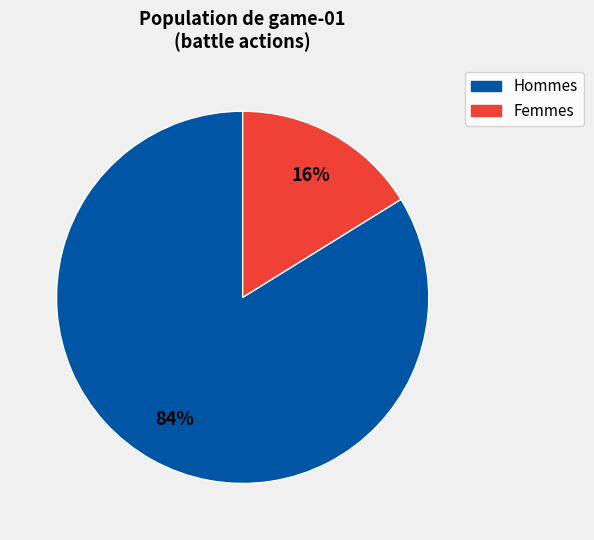

To the nearest percent, what is the difference between the largest and smallest slice percentages?

68%